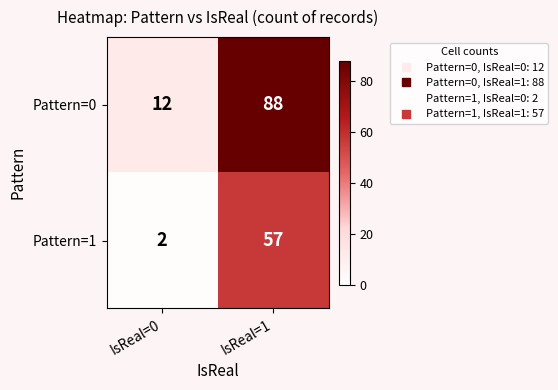

Reading right to left, what are all the values shown in this chart?

Pattern=0: IsReal=1=88	IsReal=0=12
Pattern=1: IsReal=1=57	IsReal=0=2